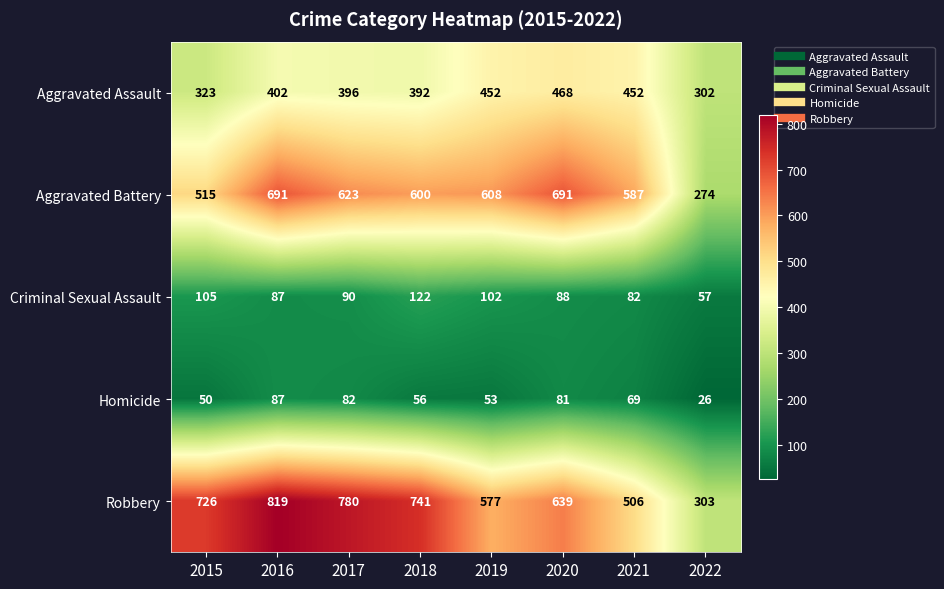

How many data points does each series have?

8